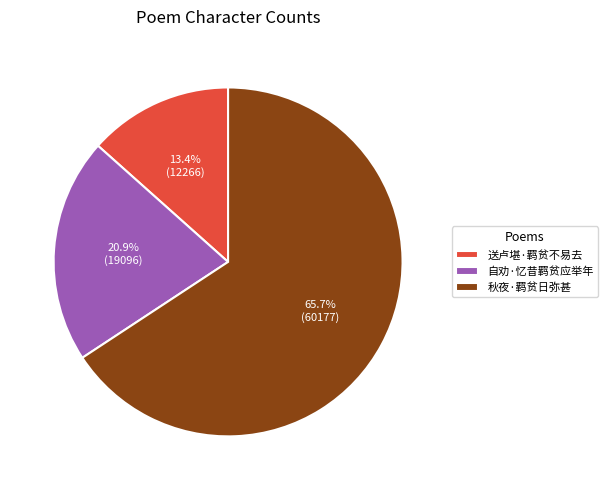

Does 送卢堪·羁贫不易去 represent more than half of the total?

No